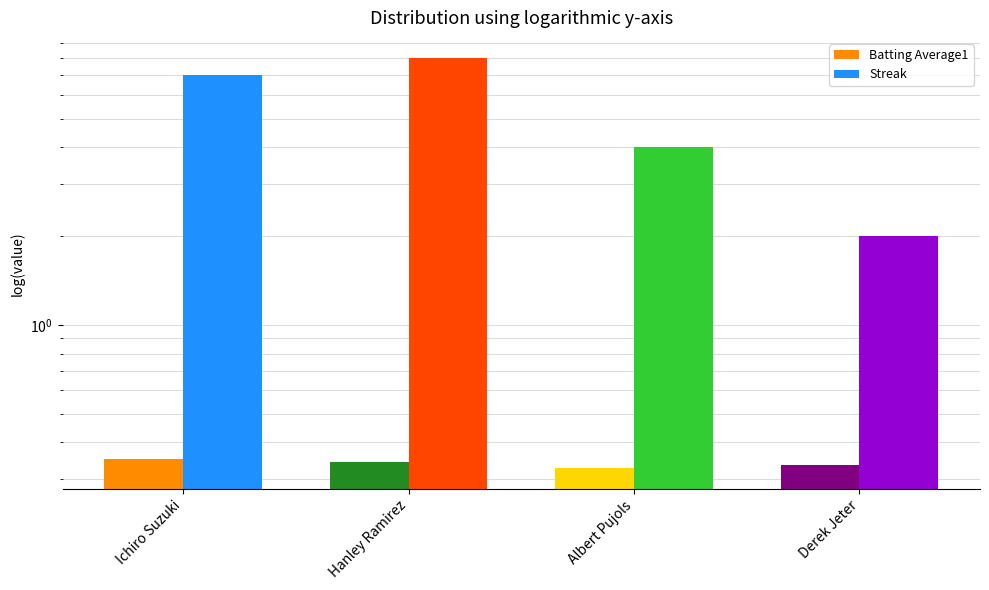

List the labels in order of Batting Average1 value, largest first.

Ichiro Suzuki, Hanley Ramirez, Derek Jeter, Albert Pujols